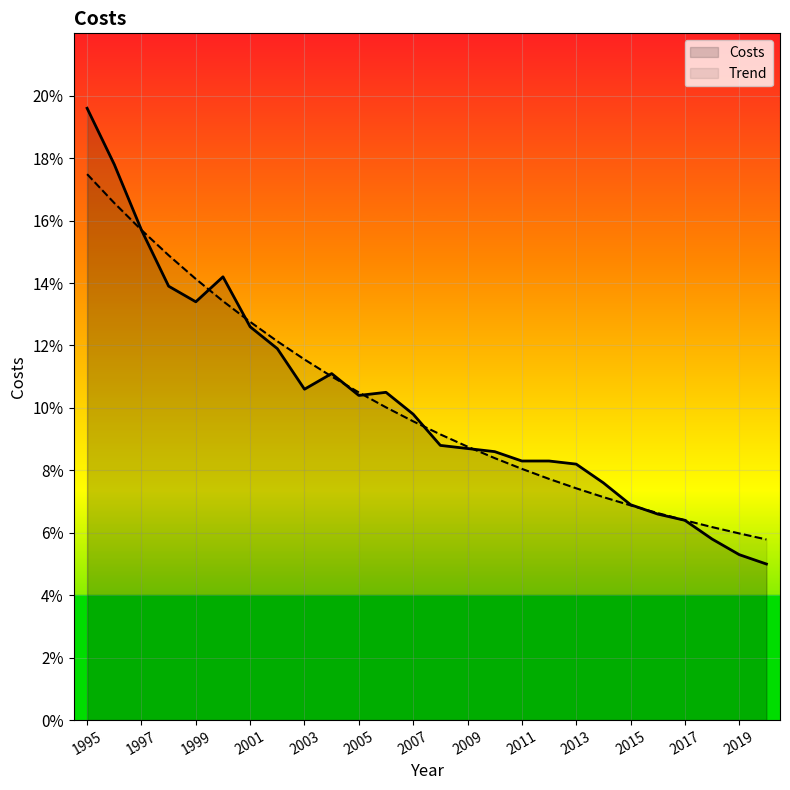

Count the Costs values in the range 0 to 1.

26